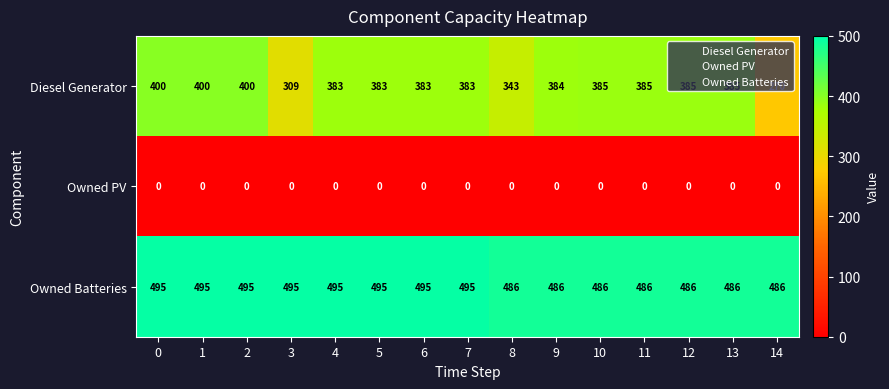

Count the Owned Batteries values in the range 486 to 495.

15